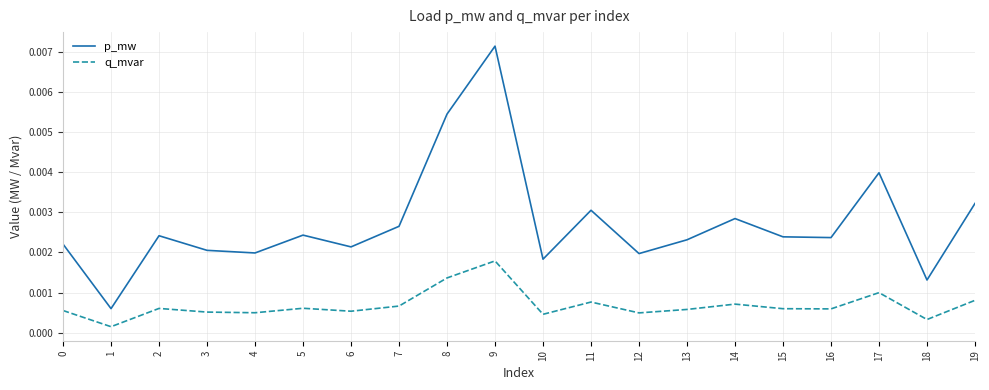

How many distinct data groups are displayed?

2